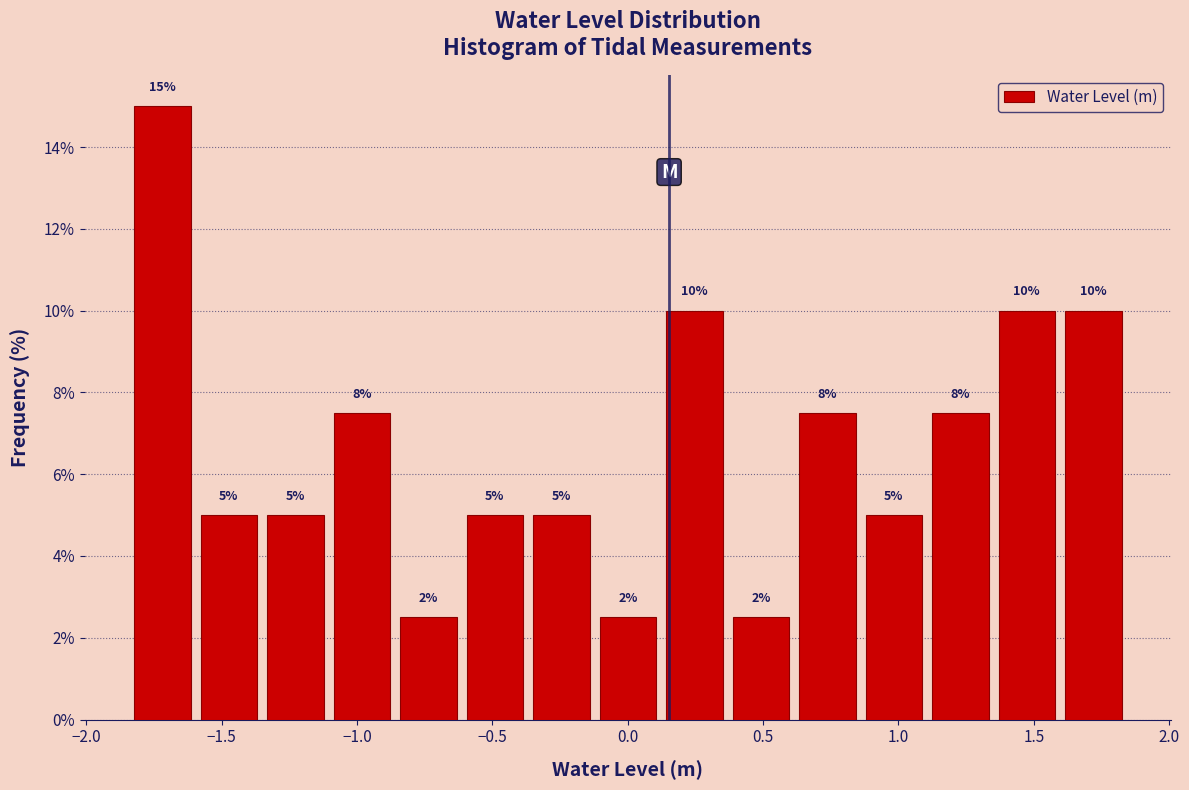

Which range on the x-axis has the tallest bar?

-1.85 to -1.60